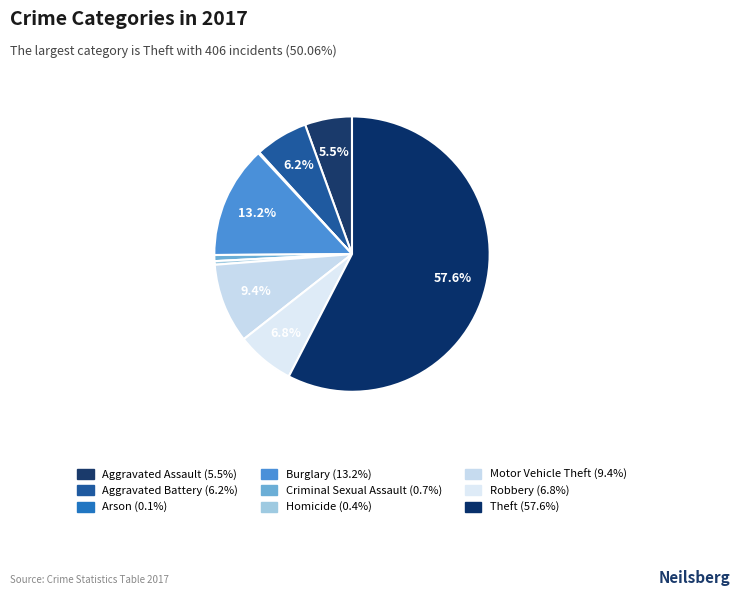

Which category has the biggest portion of the pie?

Theft